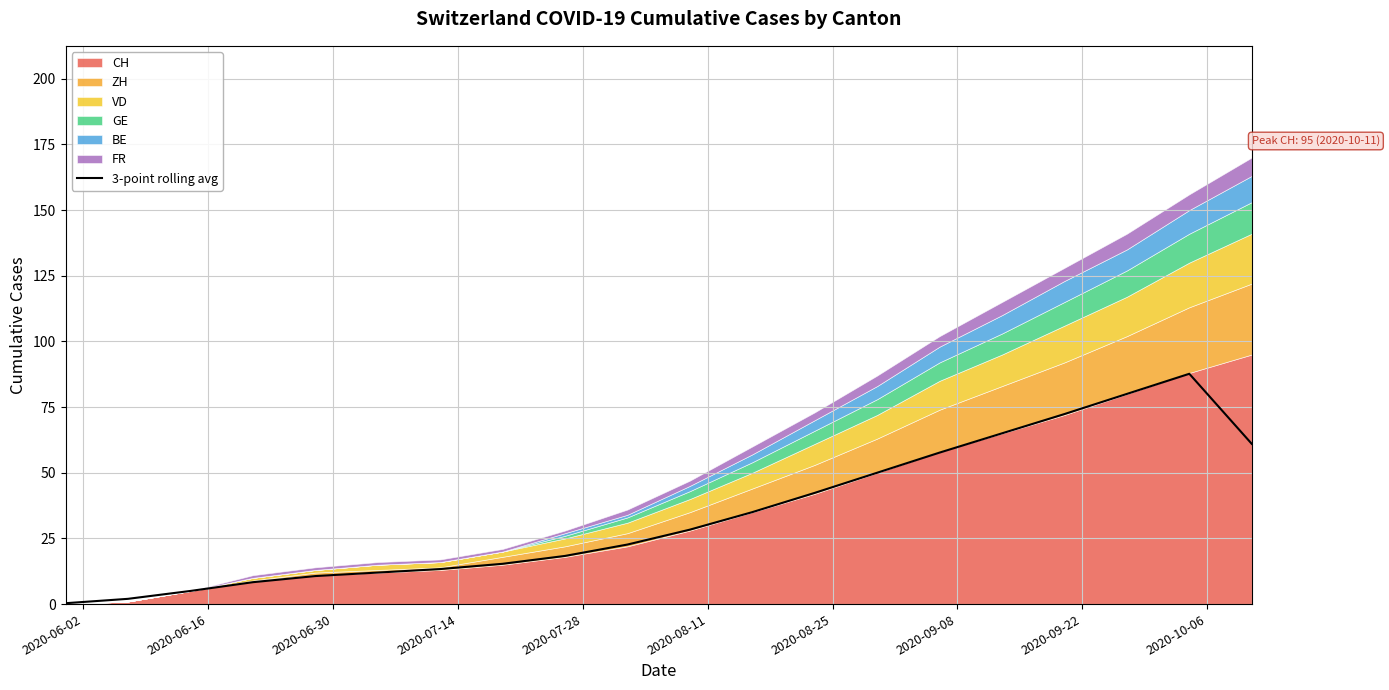

What is the smallest value displayed?

0.3